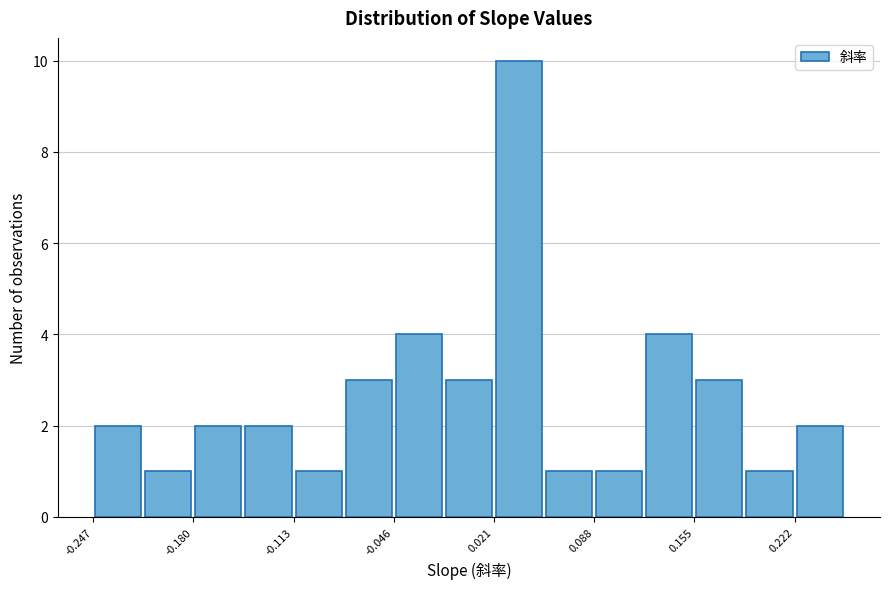

Around what value on the x-axis is the tallest bar? Give the approximate position of its centre, as read against the axis.

0.04